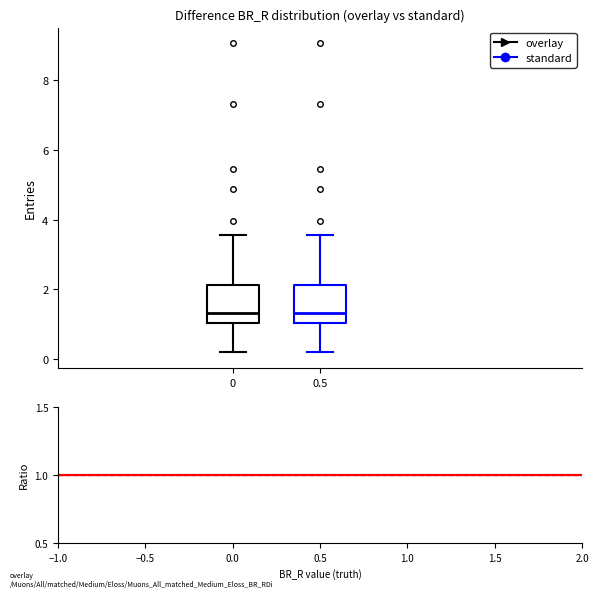

Where does the lower whisker of the box at x = 0.5 end on the y-axis? The values are not printed on the chart, so give them approximately, as read against the axis.

0.2